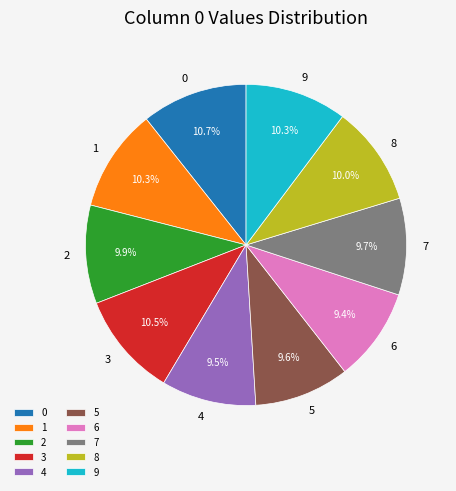

What portion of the pie excludes 5?

90.4%